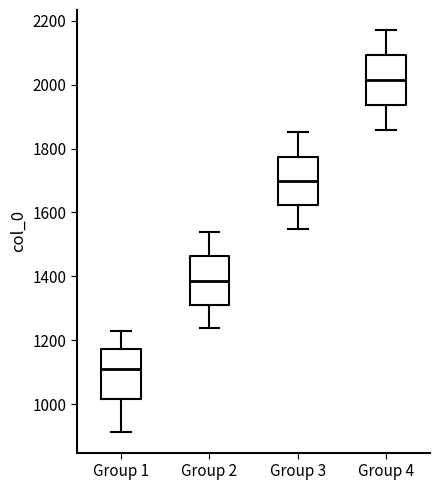

Reading left to right, transcribe this box plot: for each box, give where its median line is, the range the box spans, and where its two whiskers end, as read against the y-axis. The values are not printed on the chart, so give them approximately, as read against the axis.

Group 1: median 1100, box 1020 to 1180, whiskers 920 to 1220
Group 2: median 1380, box 1320 to 1460, whiskers 1240 to 1540
Group 3: median 1700, box 1620 to 1780, whiskers 1540 to 1860
Group 4: median 2020, box 1940 to 2100, whiskers 1860 to 2180